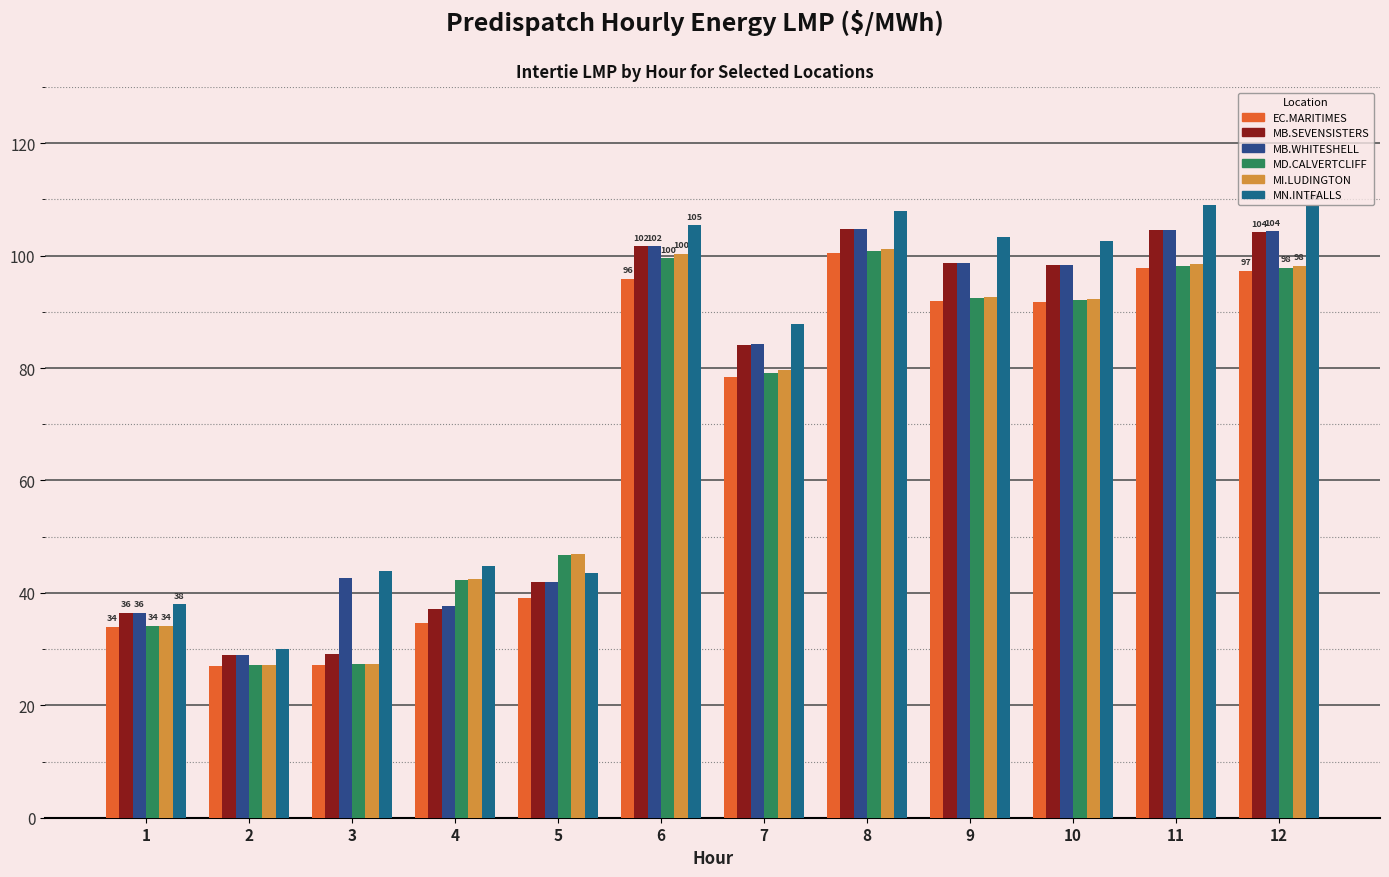

At which category is the sum across all series the highest?

8